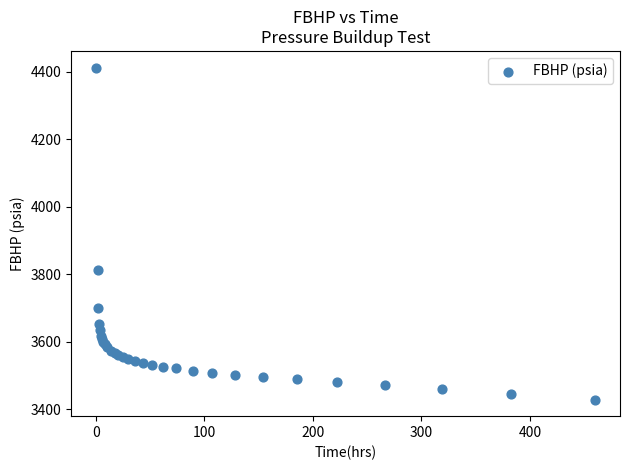

What Y value in the scatter plot is closest to 3920?

3812